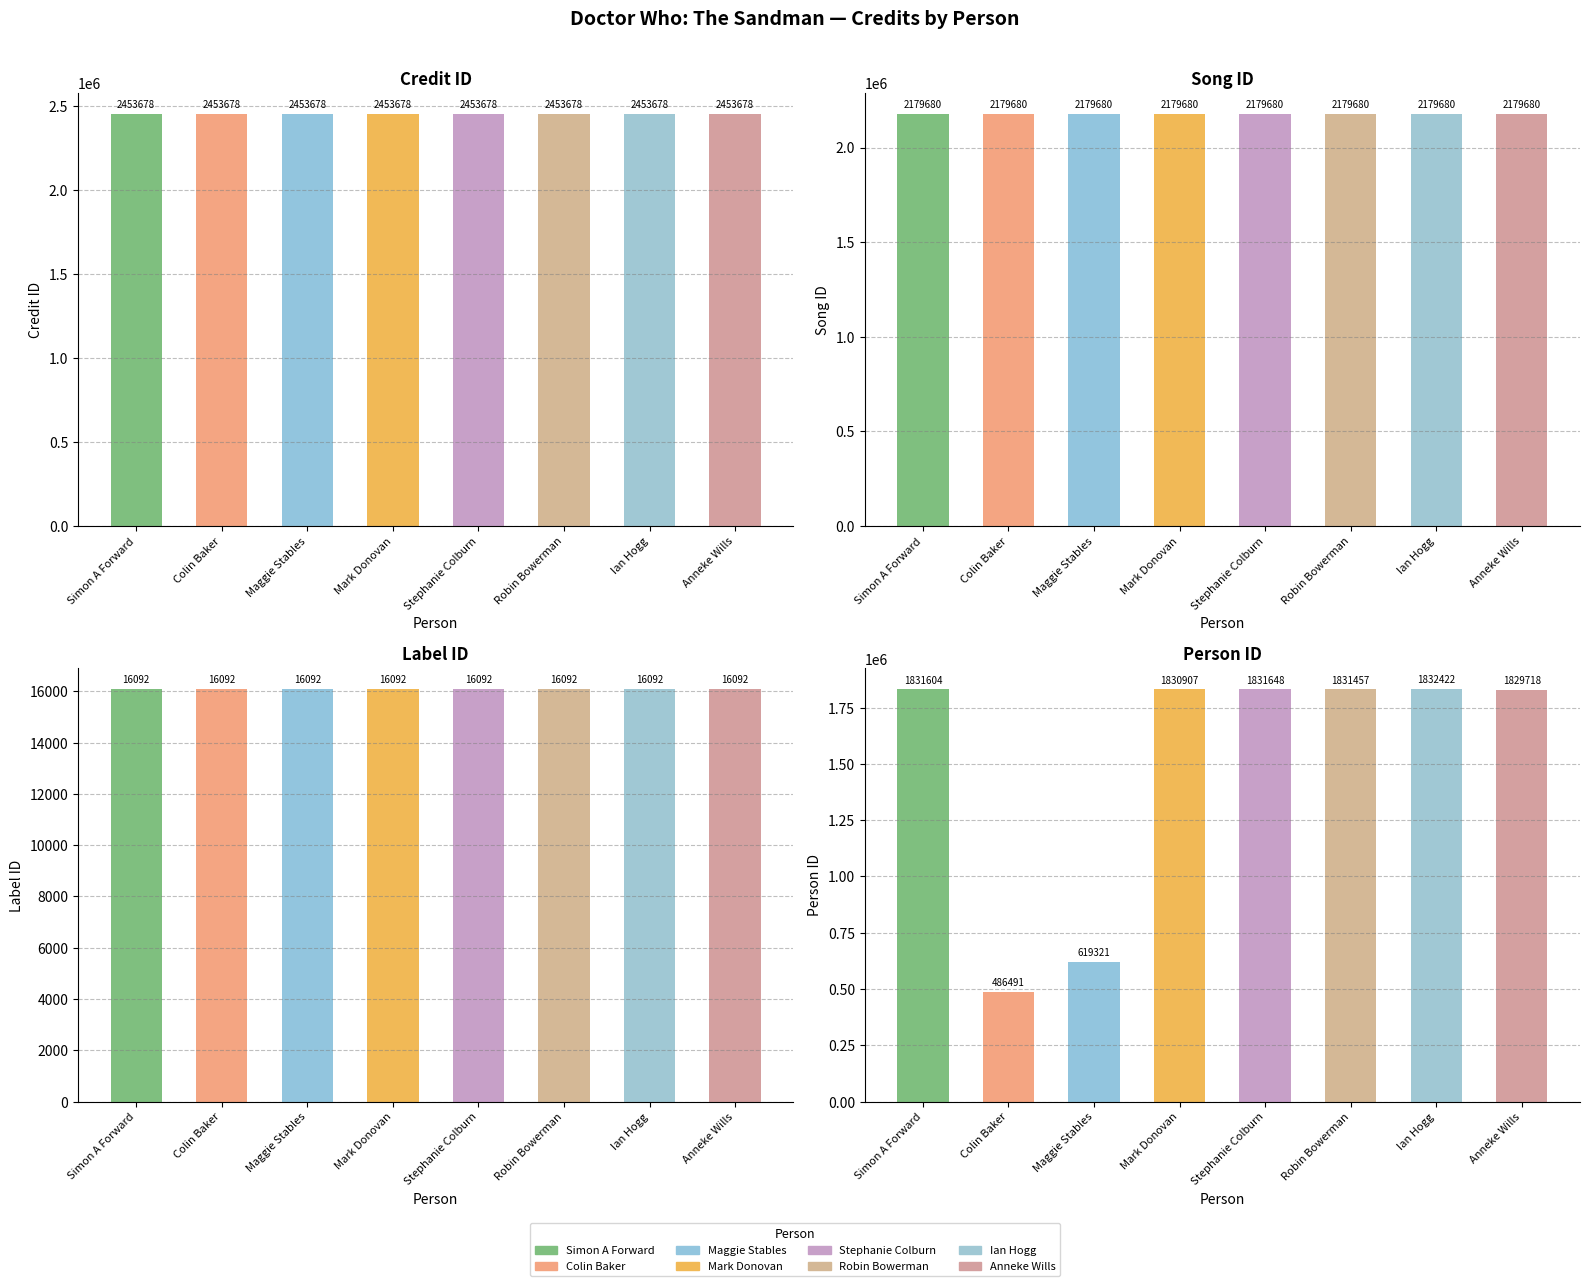

What is the sum of the labelid values at Simon A Forward and Anneke Wills?

32184